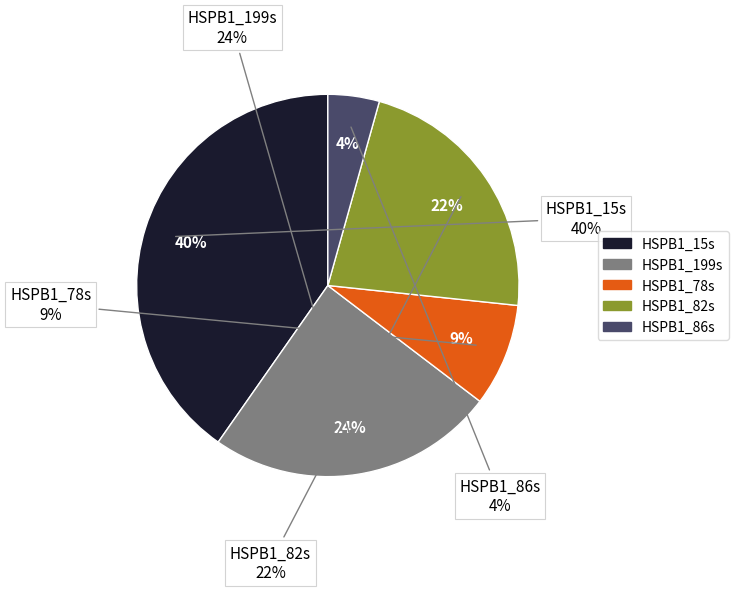

What percentage do HSPB1_199s and HSPB1_82s together represent?

46.7%